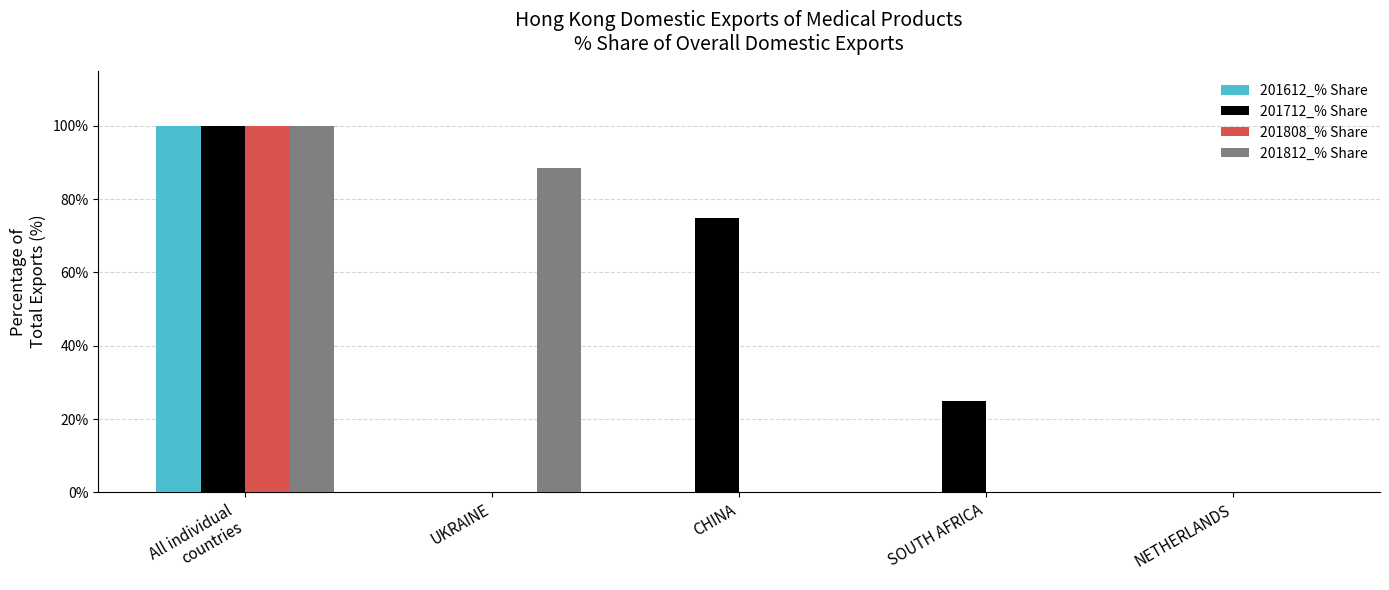

Is the value of 201812_% Share at UKRAINE greater than the value of 201808_% Share at UKRAINE?

Yes